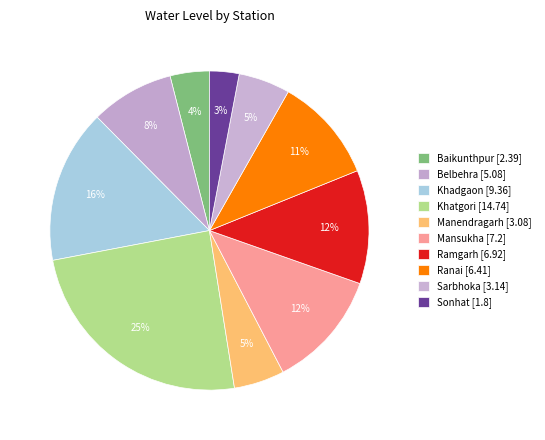

To the nearest percent, what percentage of the pie is Mansukha?

12%